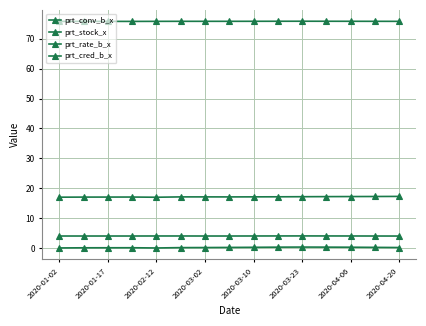

Which series has the largest total across all categories?

prt_cred_b_x